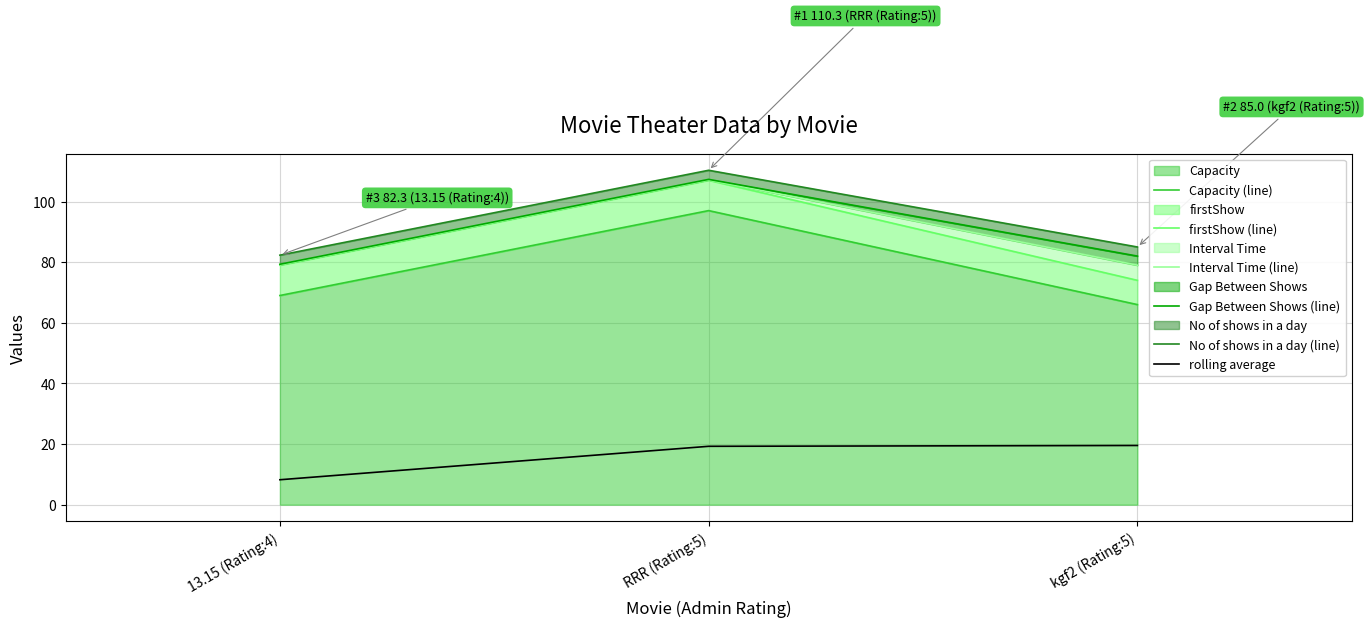

What is the sum of the Gap Between Shows (line) values at RRR (Rating:5) and kgf2 (Rating:5)?

189.3